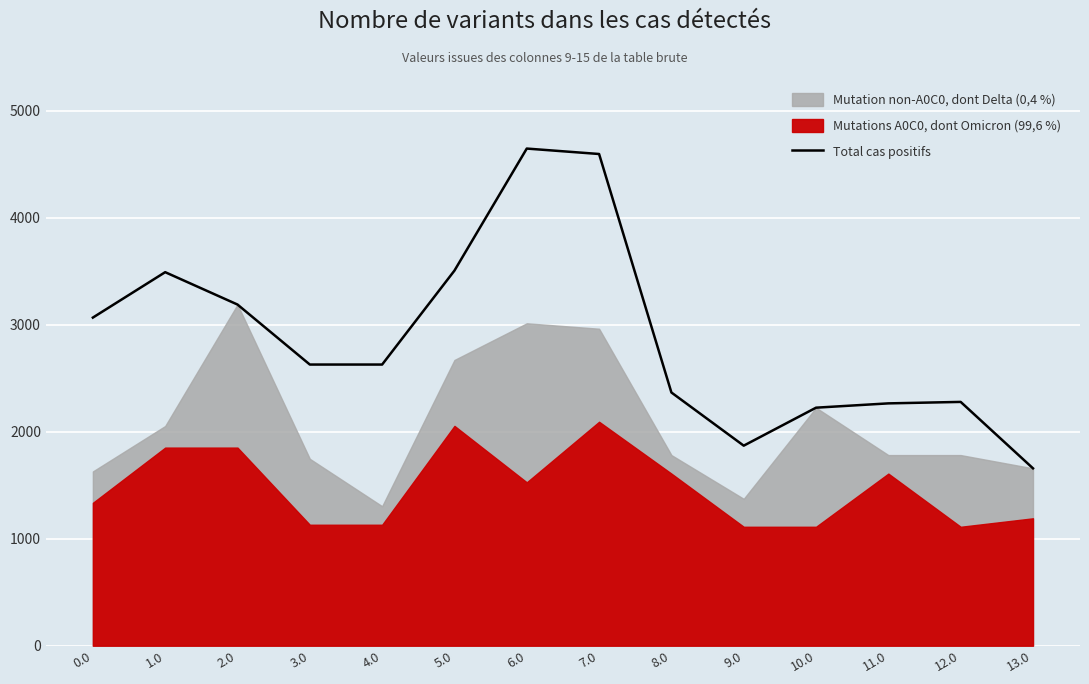

Reading left to right, transcribe all the data shown in this chart.

3066.7	3491.2	3188.7	2627.8	2627.8	3505.9	4646.5	4595.7	2366.7	1869.7	2224.6	2264.9	2278.6	1657.7